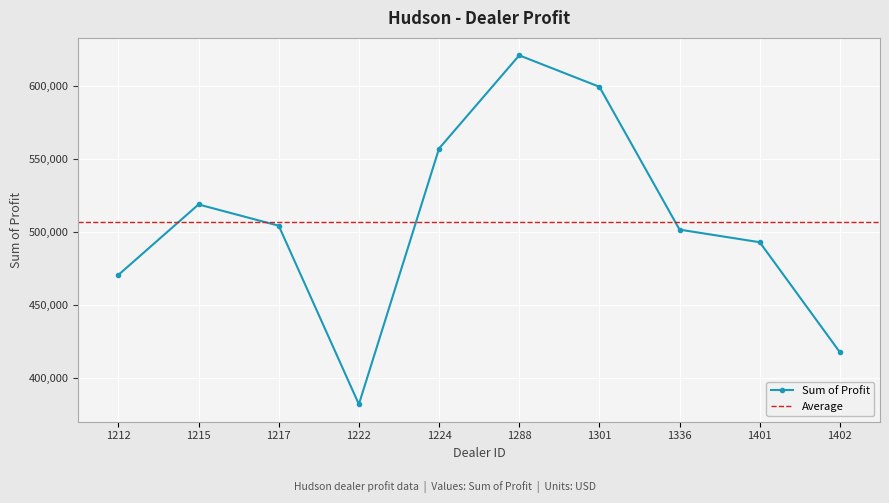

Between 1402 and 1224, which is larger?

1224